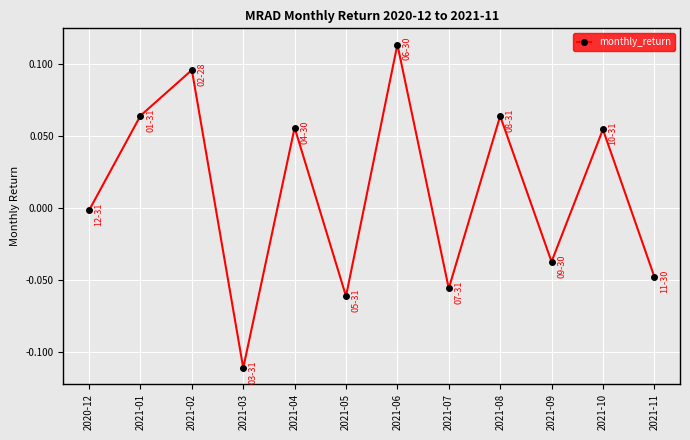

How many lines are shown in the chart?

1